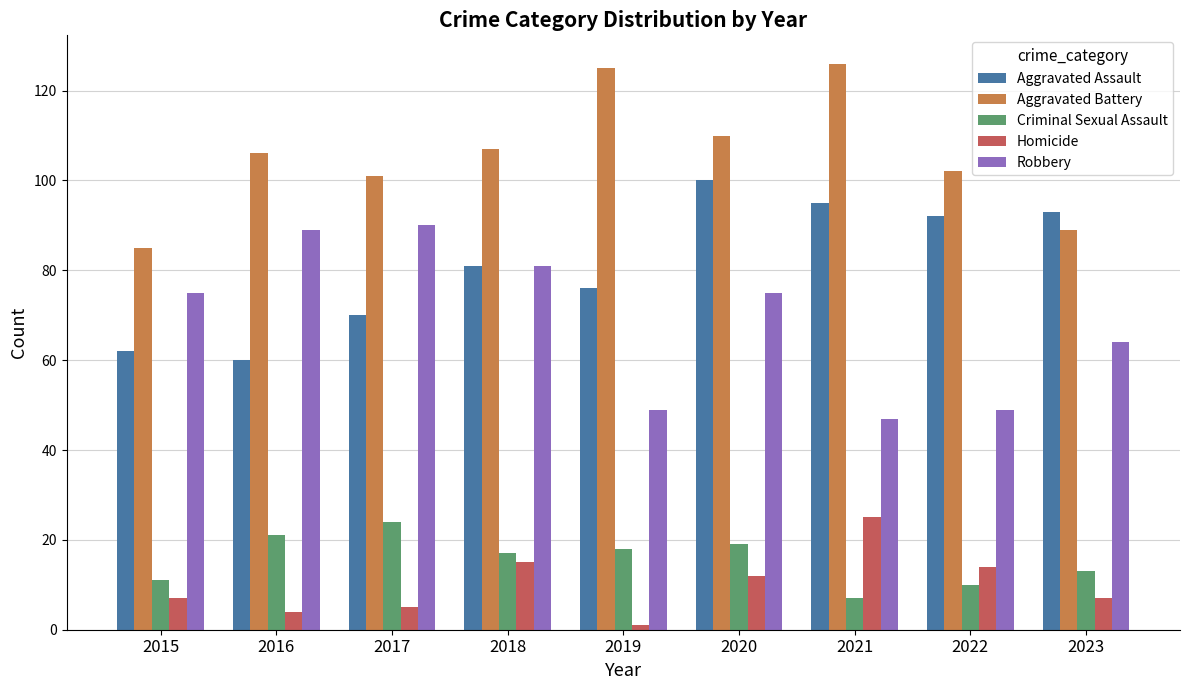

Which category has the highest value in the Aggravated Assault series?

2020